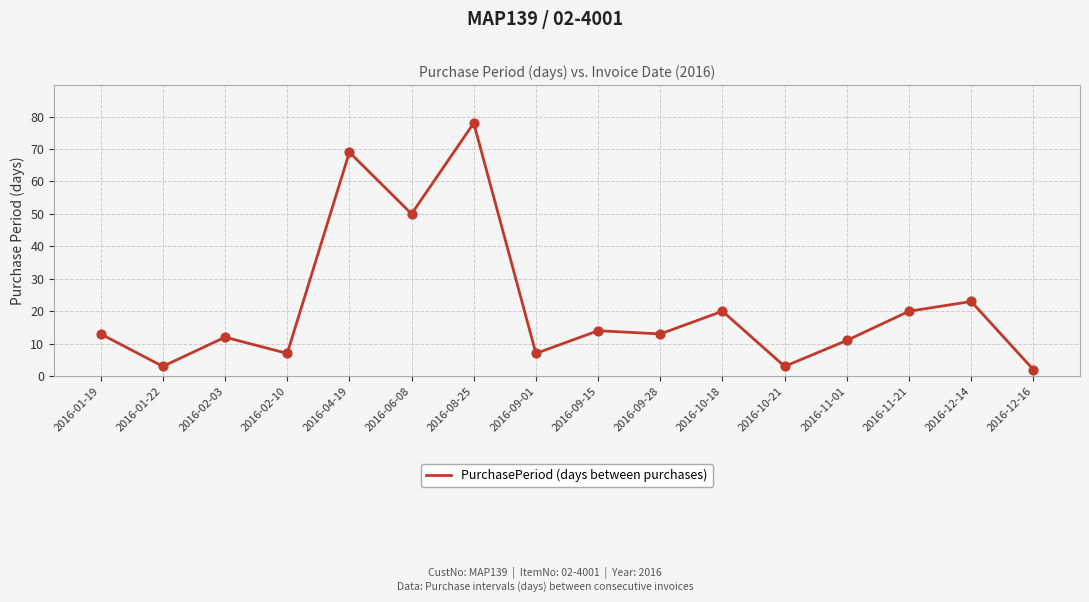

Approximately how many times larger is the value at 2016-10-18 compared to 2016-09-15?

1.4